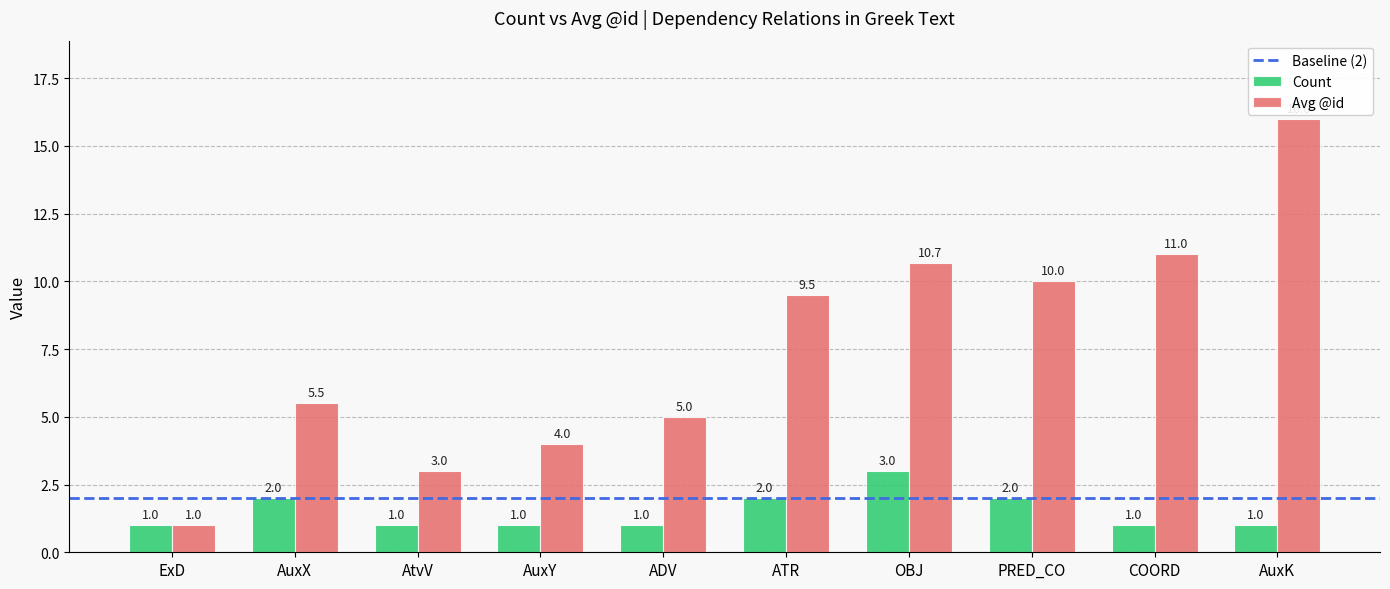

List the series in order of their overall mean, lowest first.

Count, Avg @id